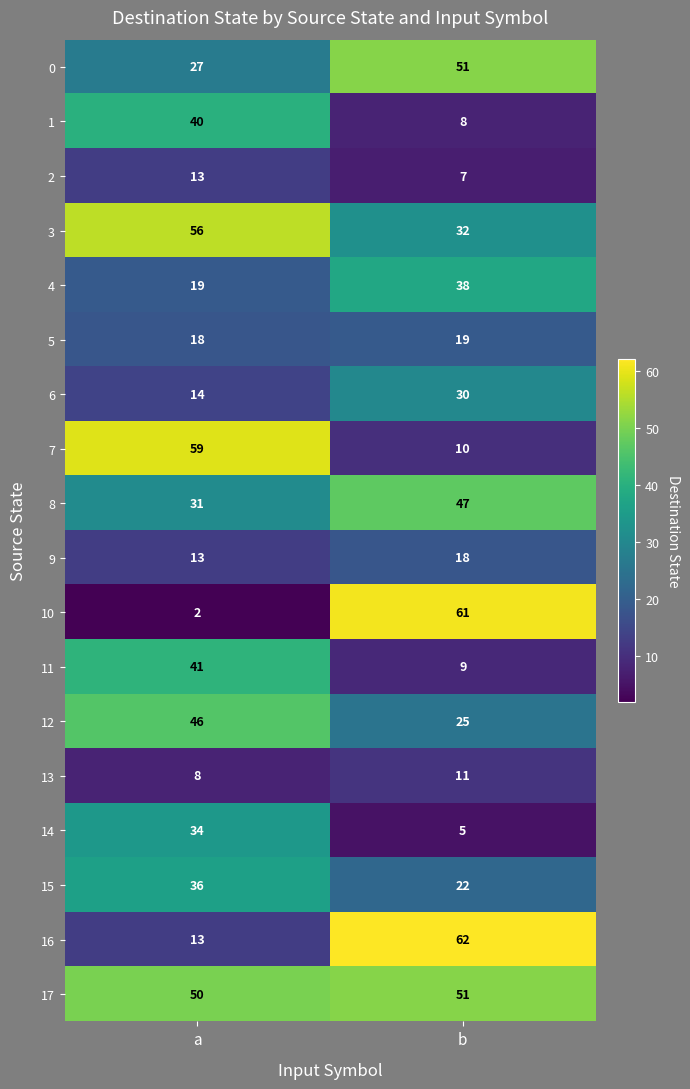

True or false: 1 has a value of 5 at b.

False